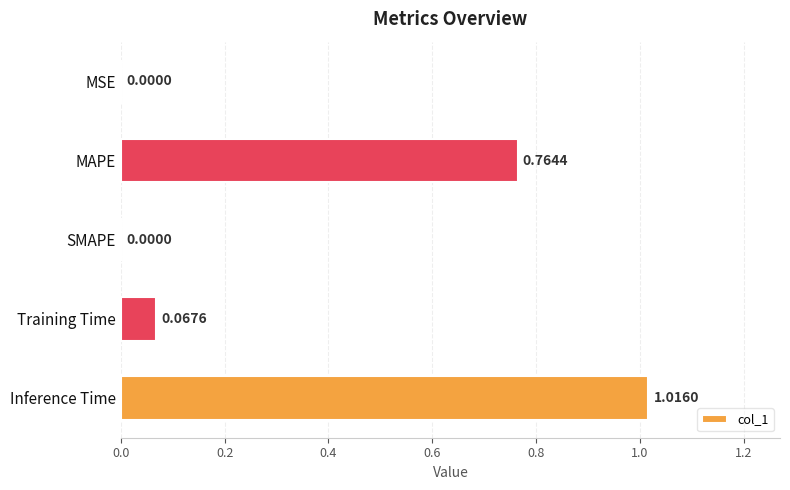

What is the sum of all values?

1.8